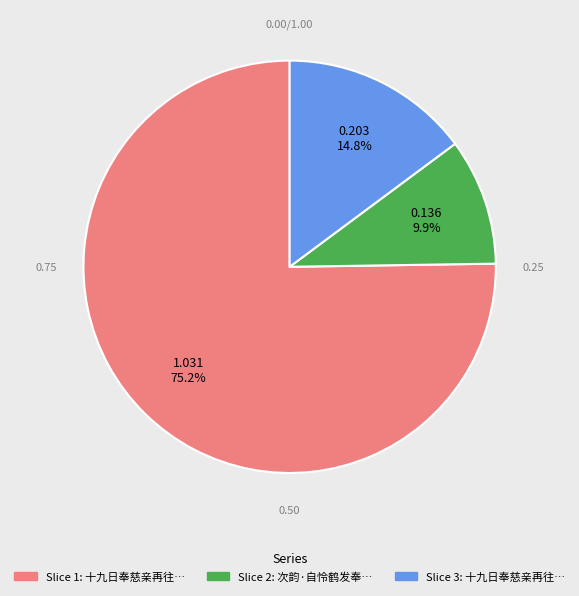

To the nearest percent, what is the average slice percentage?

33%